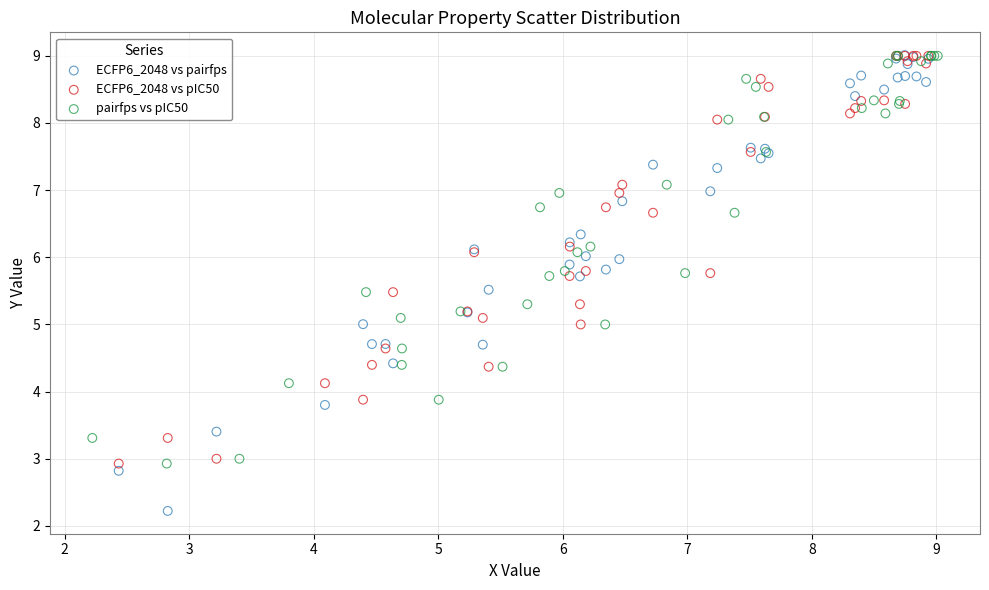

Which series contains the lowest Y value?

ECFP6_2048 vs pairfps